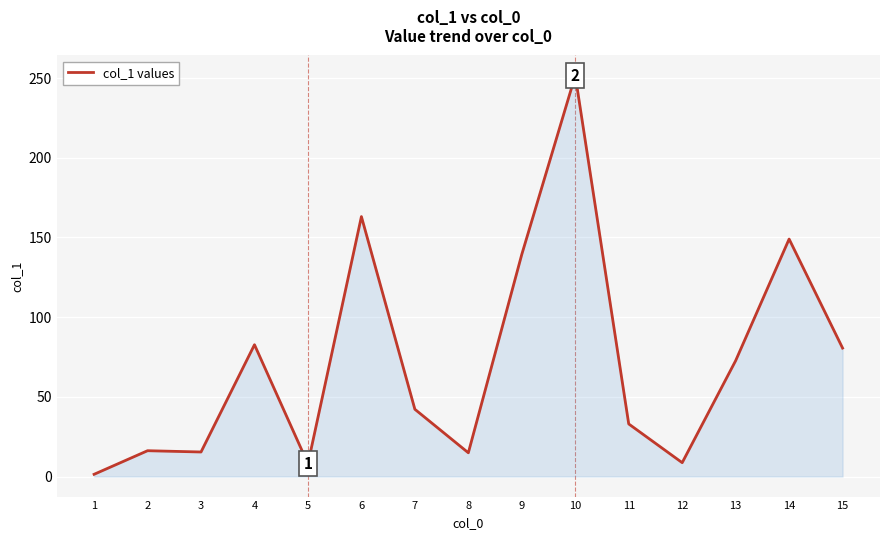

The value at 2 is 16.2. True or false?

True